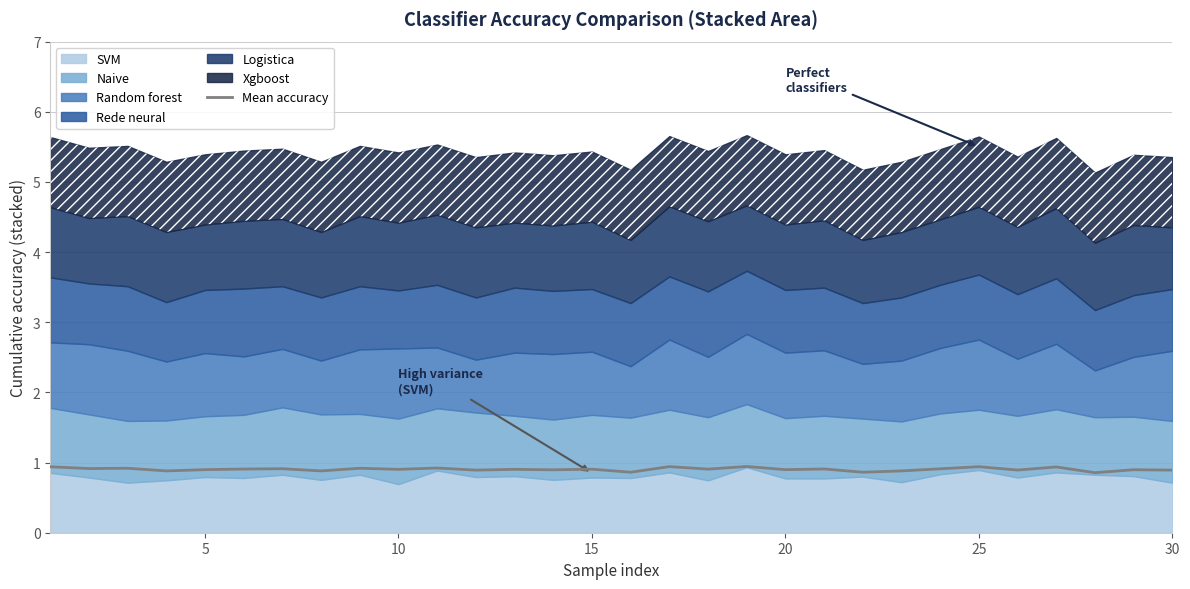

Count the number of categories in the chart.

30